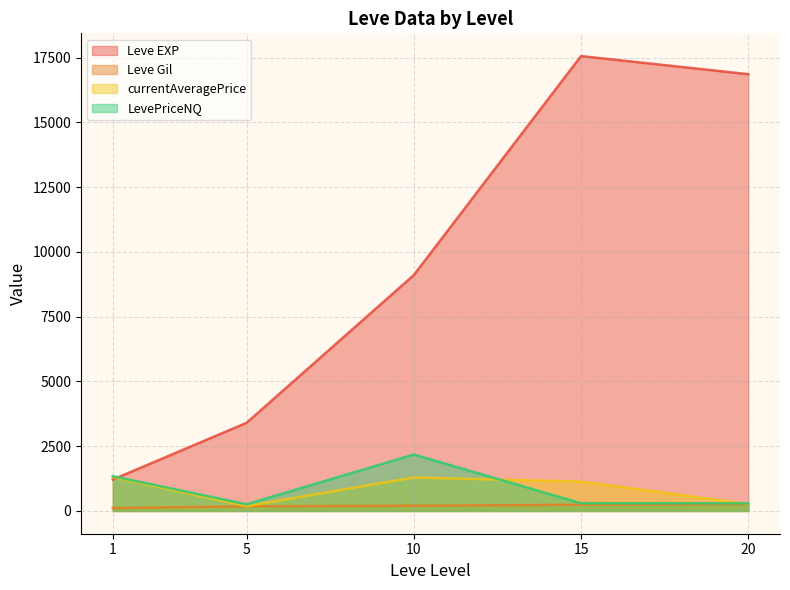

Which category has the highest value in the Leve Gil series?

20